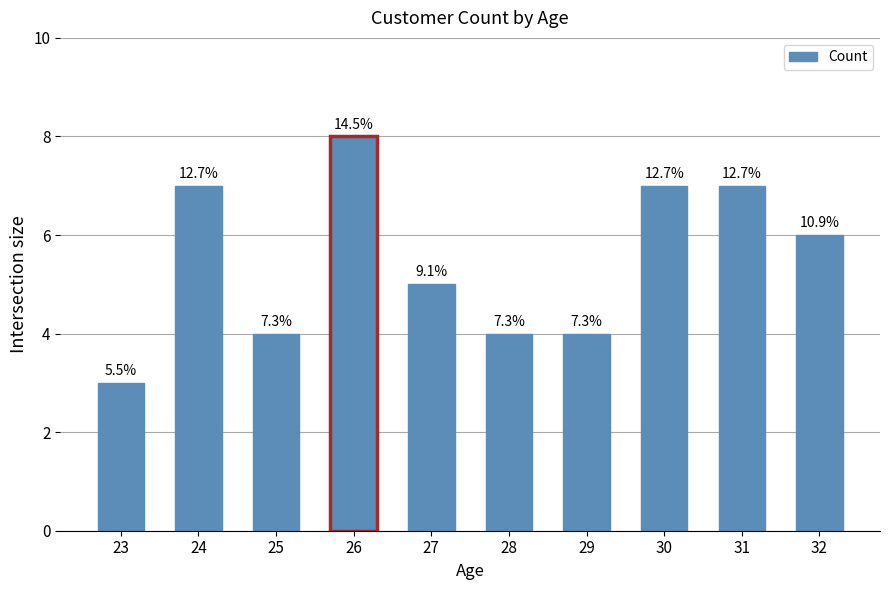

List the labels in order of value, smallest first.

23, 25, 28, 29, 27, 32, 24, 30, 31, 26